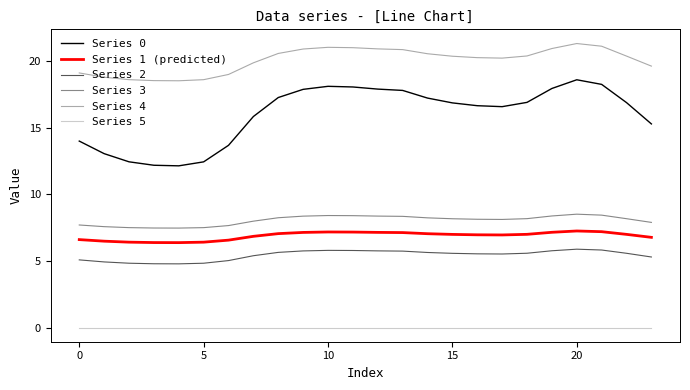

Which series has the largest total across all categories?

Series 4